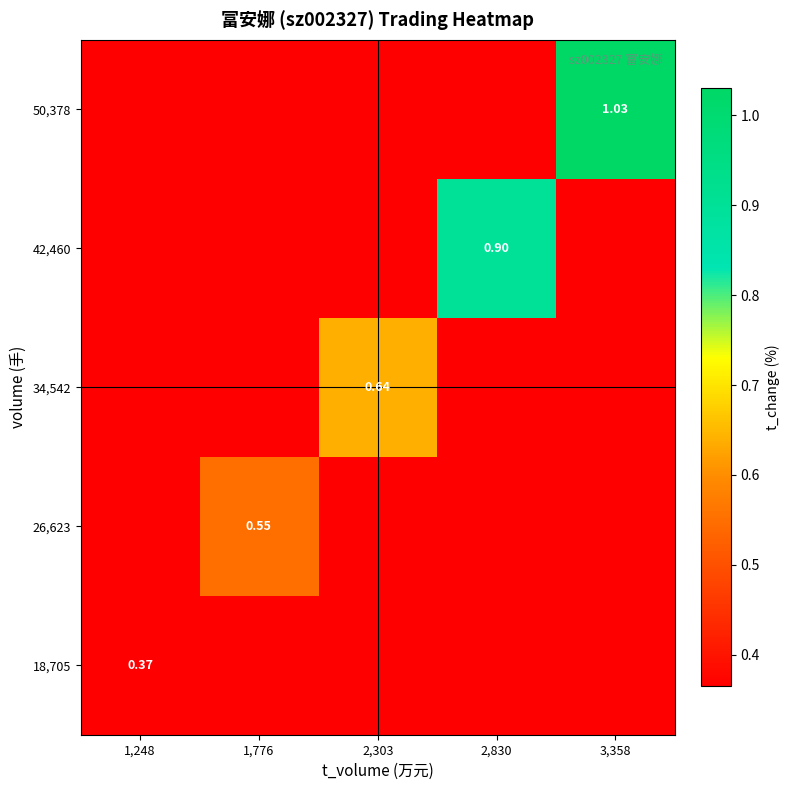

What value does the 42,460 series have at 2,830?

0.9